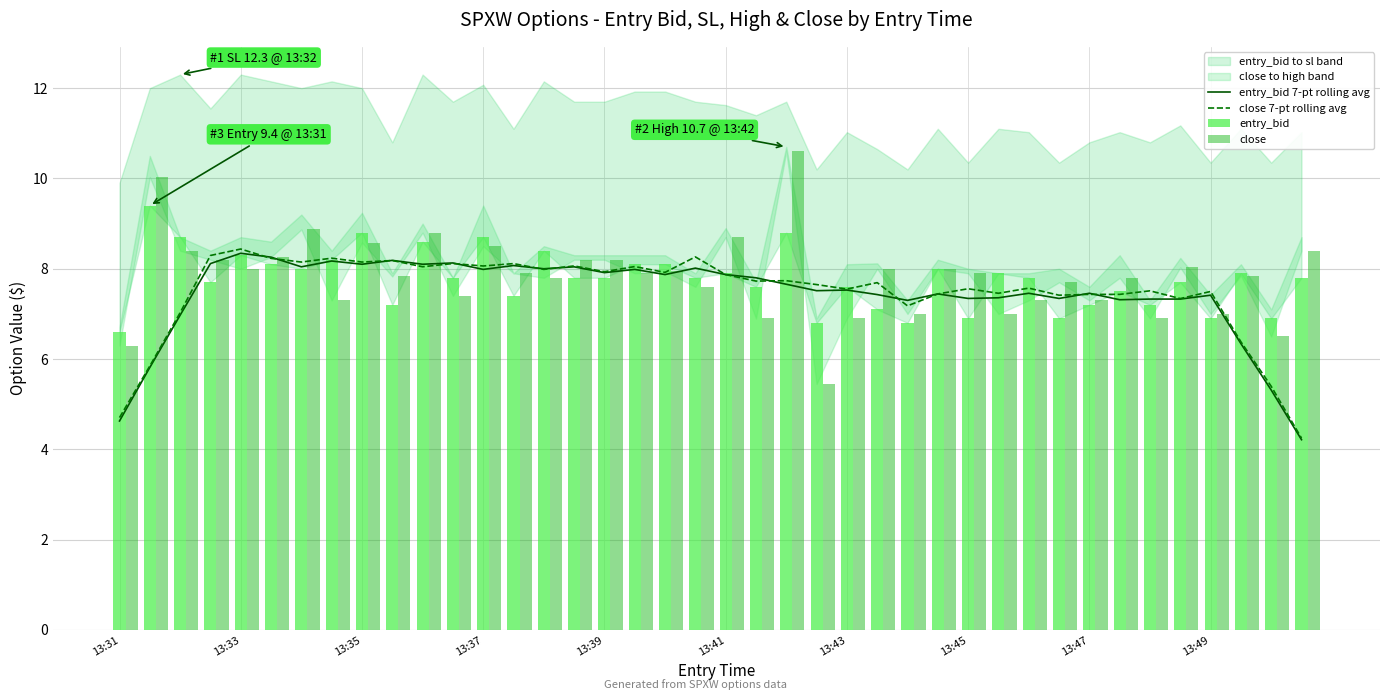

What is the minimum value for entry_bid 7-pt rolling avg?

4.2